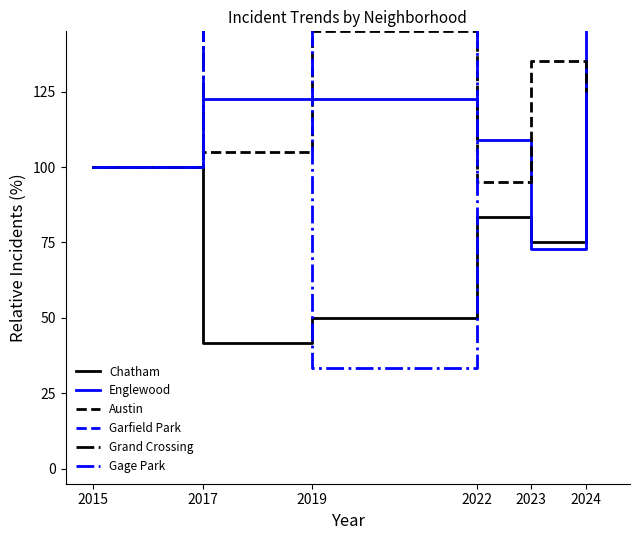

Which series has the largest total across all categories?

Grand Crossing